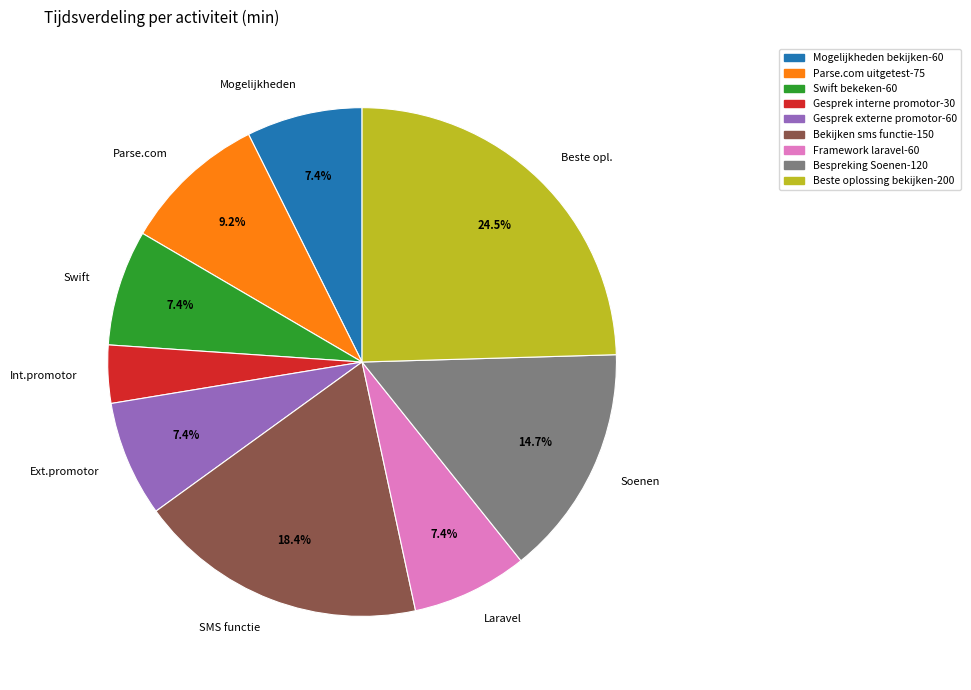

True or false: Framework laravel accounts for 16% of the total.

False